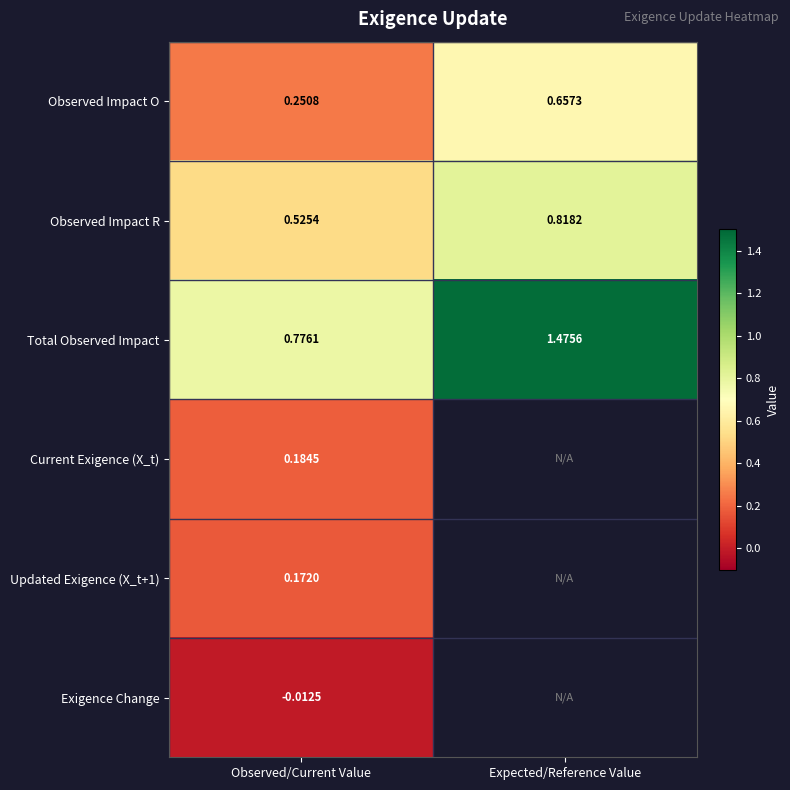

At how many categories does at least one series exceed 1?

1